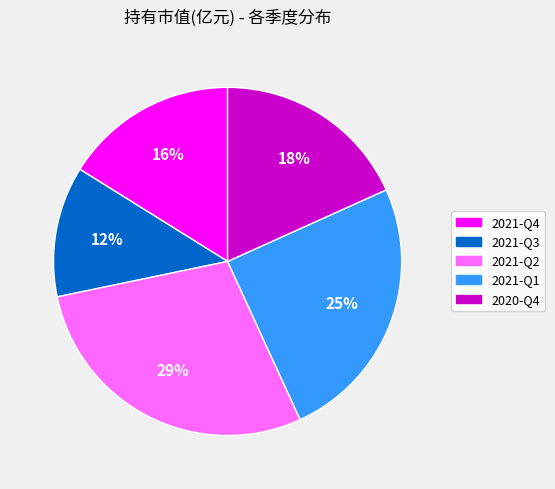

Is the sum of 2021-Q2 and 2021-Q1 greater than half?

Yes